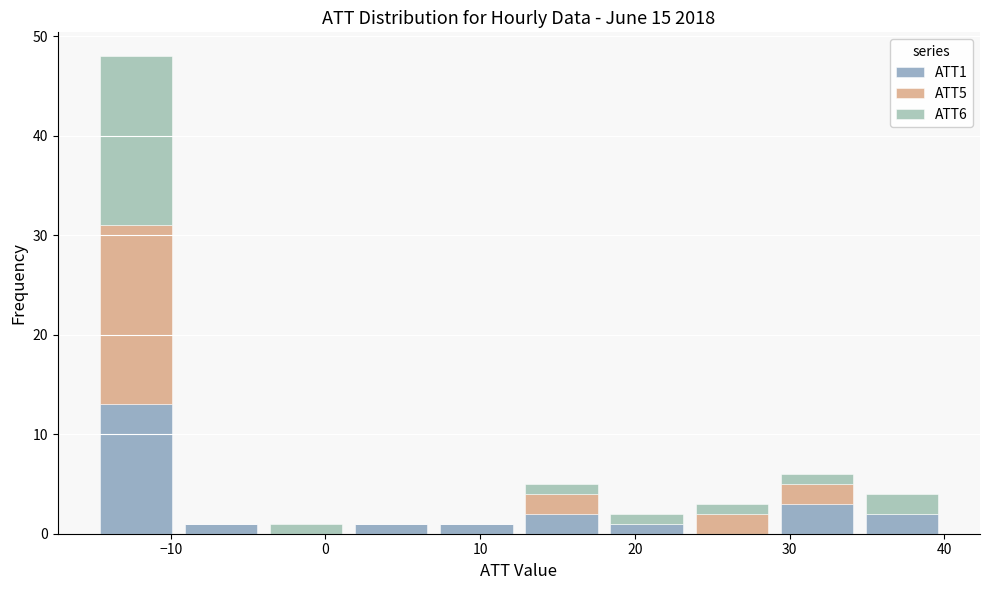

Reading left to right, list every stacked bar in this chart as the range it spans on the x-axis followed by its total height. Neither the bar edges nor the heights are printed on the chart, so give them approximately, as read against the axes.

-15.0 to -9.5: 48
-9.5 to -4.0: 1
-4.0 to 1.5: 1
1.5 to 7.0: 1
7.0 to 12.5: 1
12.5 to 18.0: 5
18.0 to 23.5: 2
23.5 to 29.0: 3
29.0 to 34.5: 6
34.5 to 40.0: 4